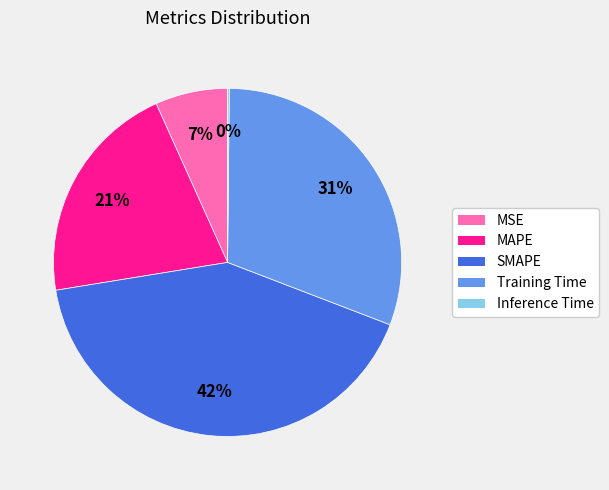

To the nearest percent, what is the difference between the Training Time and MAPE slice percentages?

10%